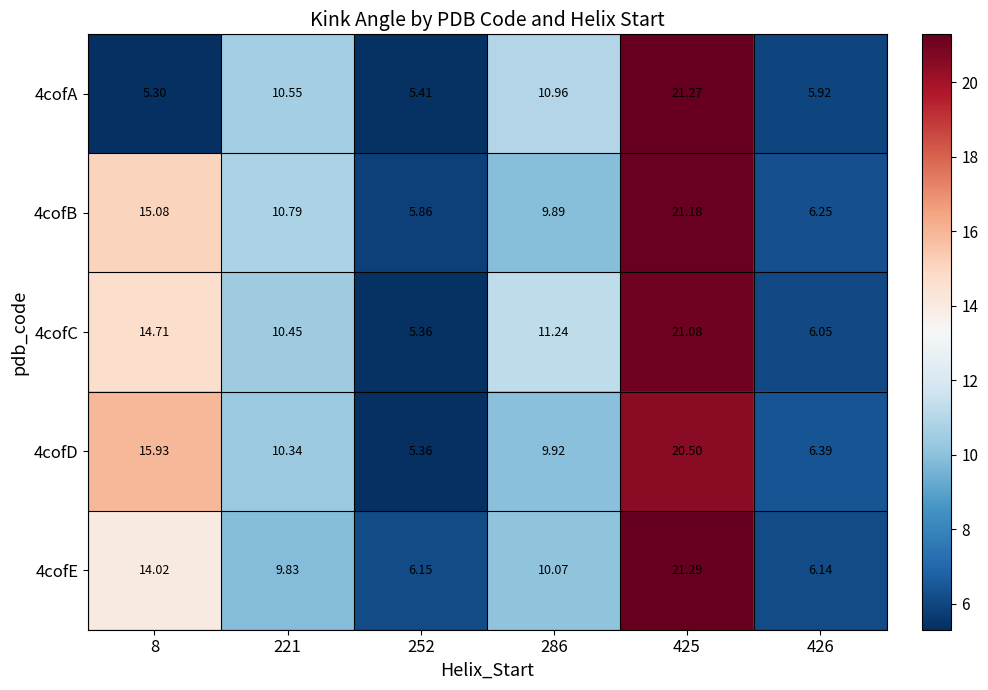

How many values in the 4cofA series are below 10?

3